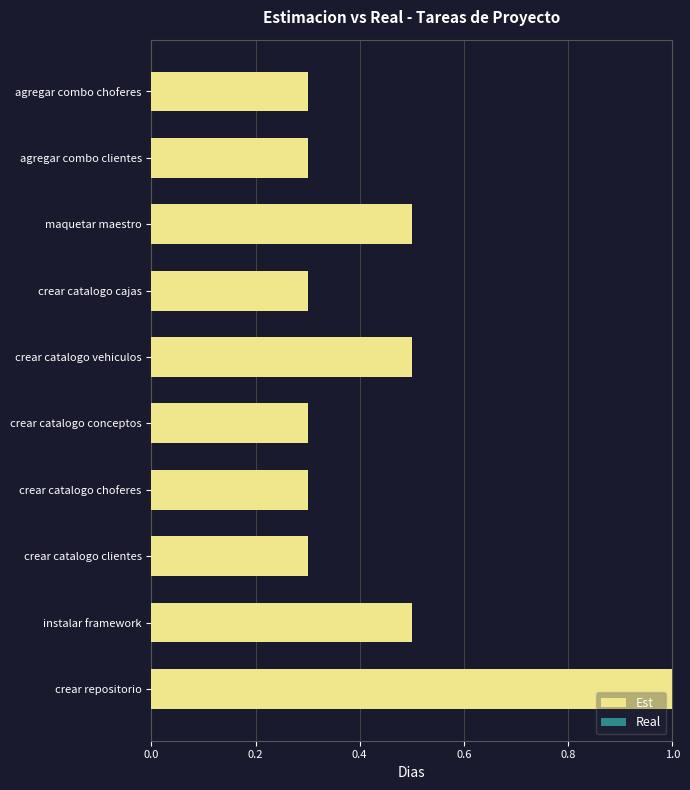

Count the number of categories in the chart.

10